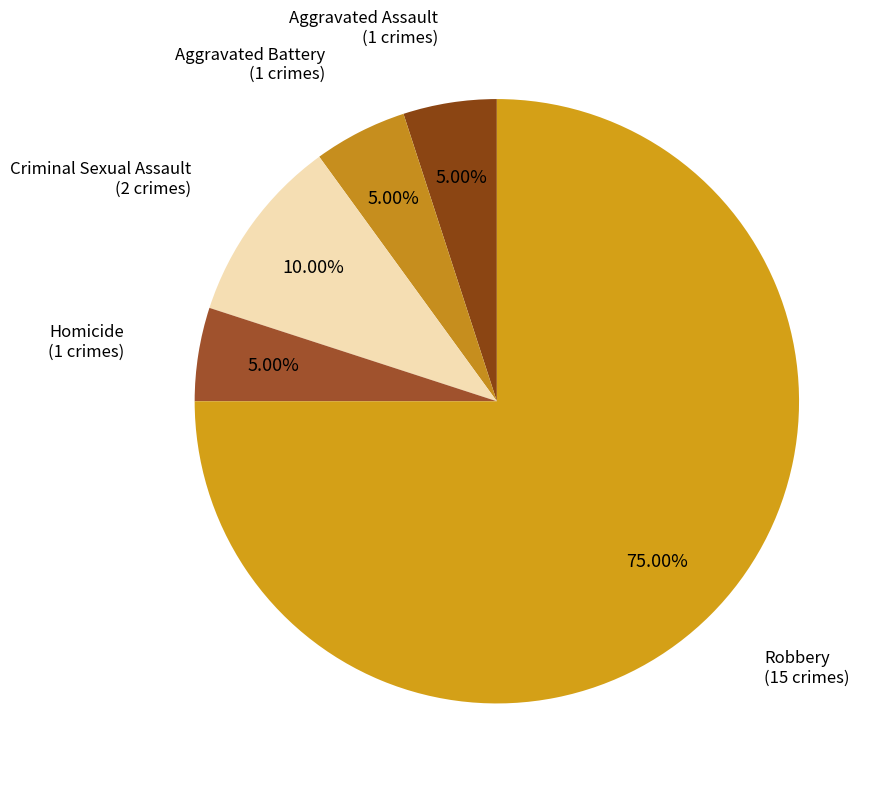

Rank the categories by value from lowest to highest.

Aggravated Assault, Aggravated Battery, Homicide, Criminal Sexual Assault, Robbery